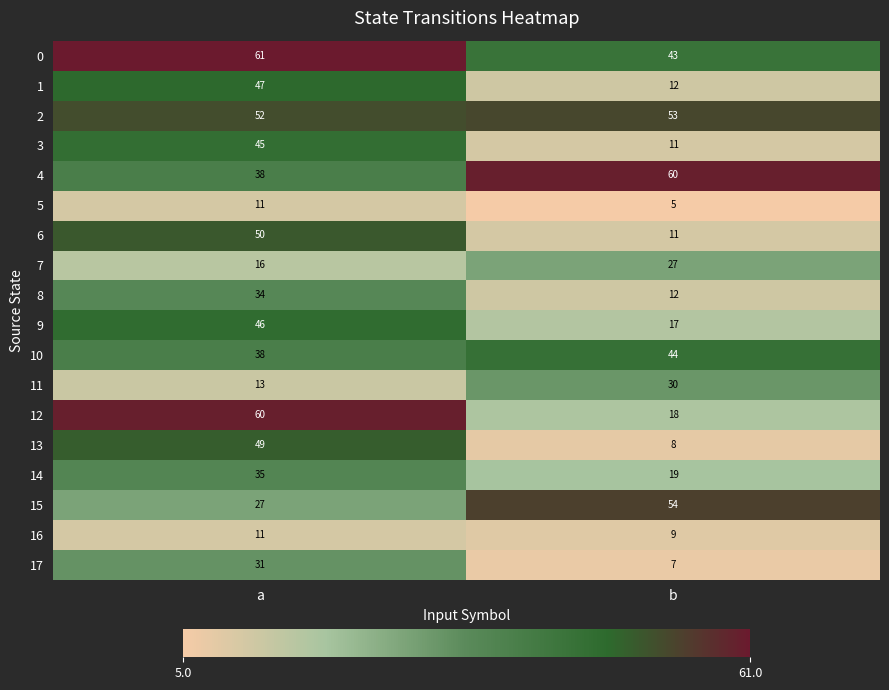

What is the total value across all series at a?

664